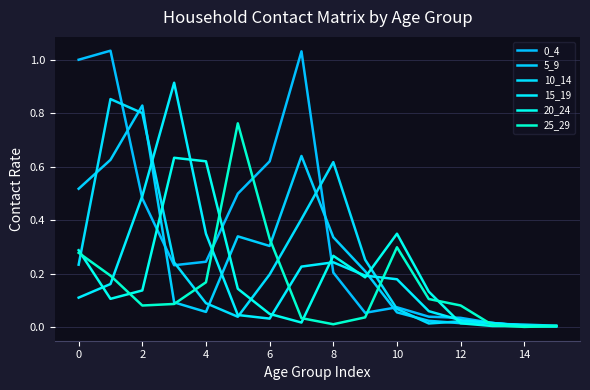

How many times do 10_14 and 15_19 cross each other?

4